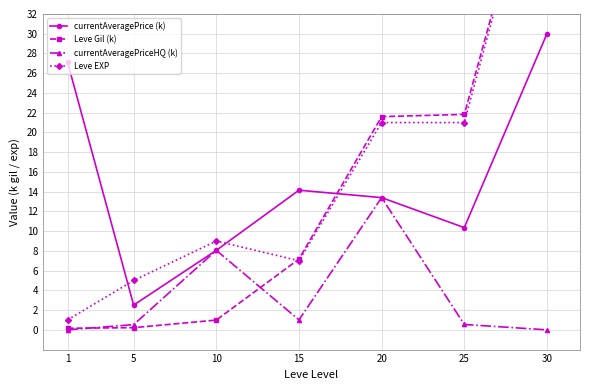

Reading left to right, what are all the values shown in this chart?

currentAveragePrice (k): 1=27.1	5=2.5	10=8.1	15=14.1	20=13.4	25=10.4	30=30.0
Leve Gil (k): 1=0.2	5=0.2	10=1.0	15=7.2	20=21.6	25=21.8	30=52.2
currentAveragePriceHQ (k): 1=0.0	5=0.5	10=8.1	15=1.0	20=13.4	25=0.5	30=0.0
Leve EXP: 1=1.0	5=5.0	10=9.0	15=7.0	20=21.0	25=21.0	30=52.0